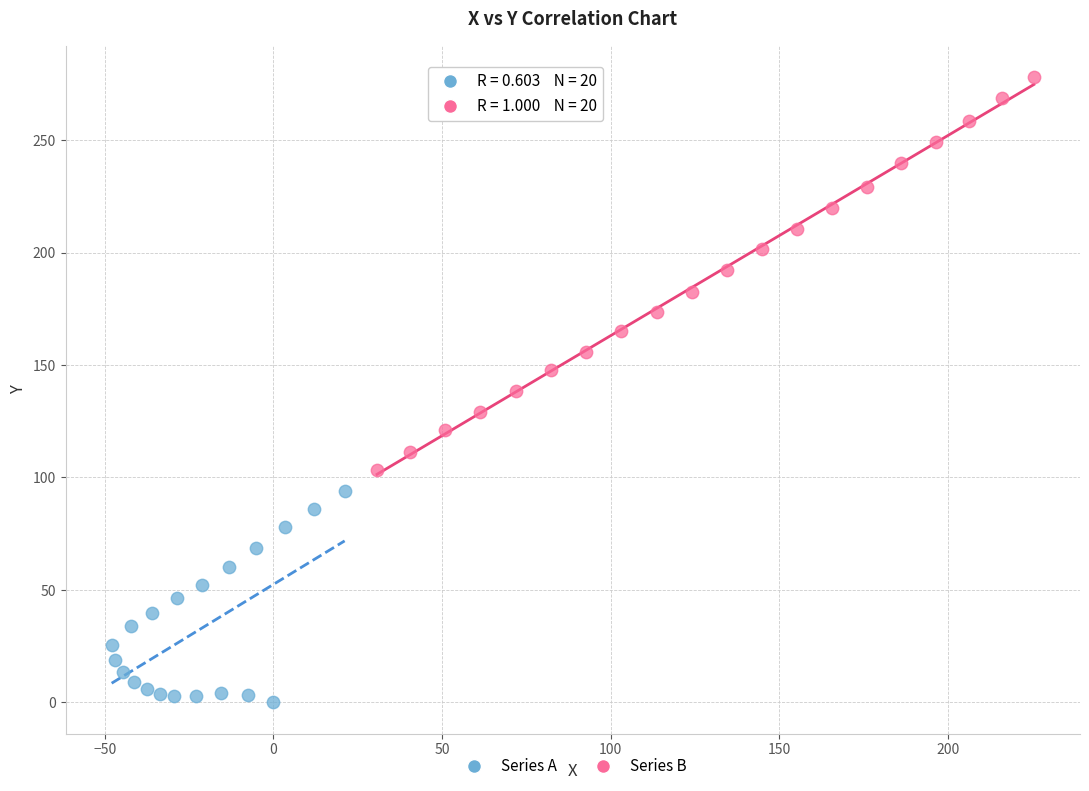

Which series reaches the minimum Y coordinate?

Series A